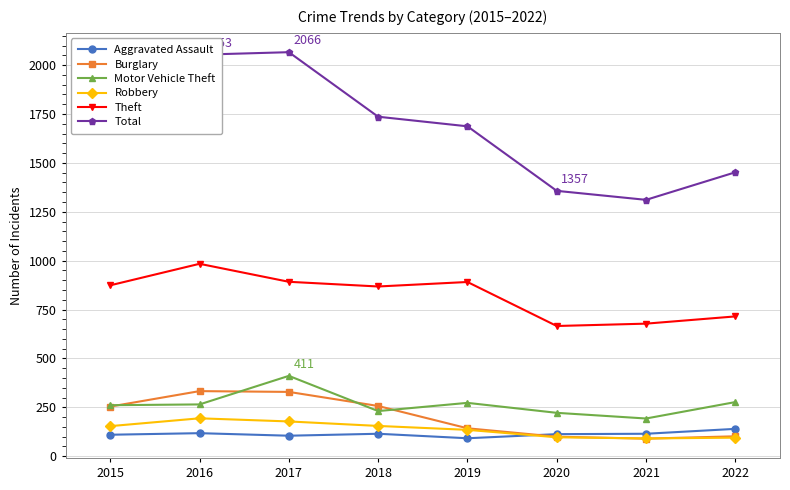

What are all the series names shown in the legend?

Aggravated Assault, Burglary, Motor Vehicle Theft, Robbery, Theft, Total